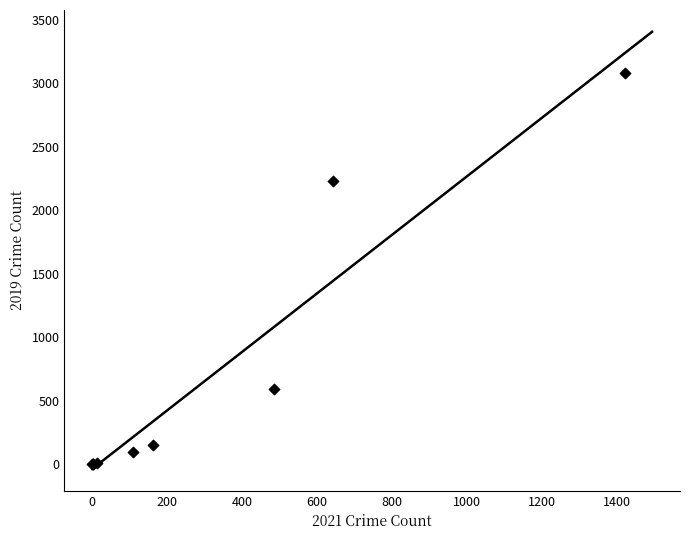

What Y value in the scatter plot is closest to 1540?

2230